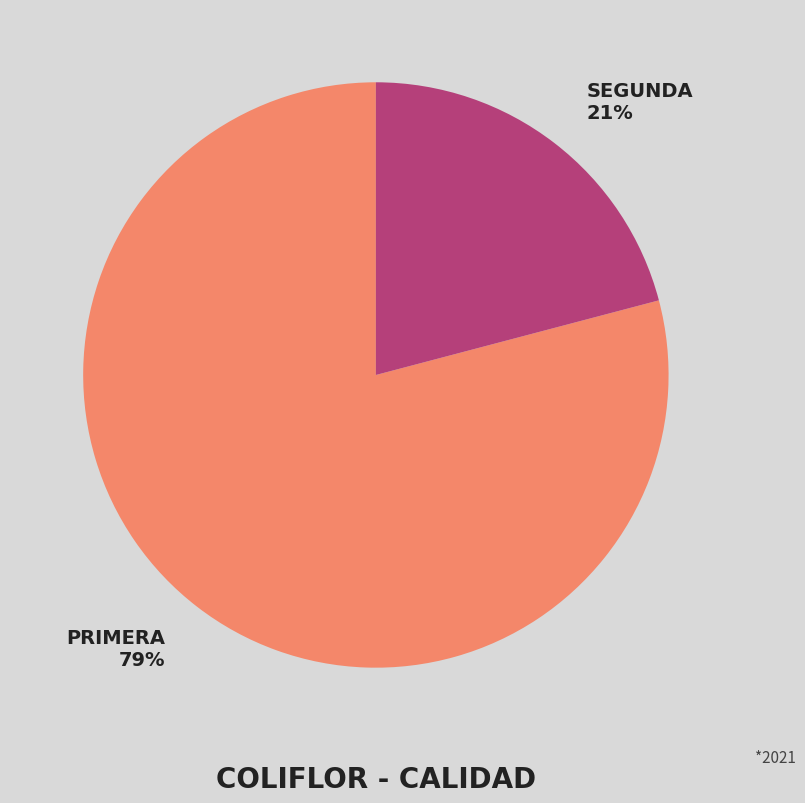

Count the number of slices in the pie.

2